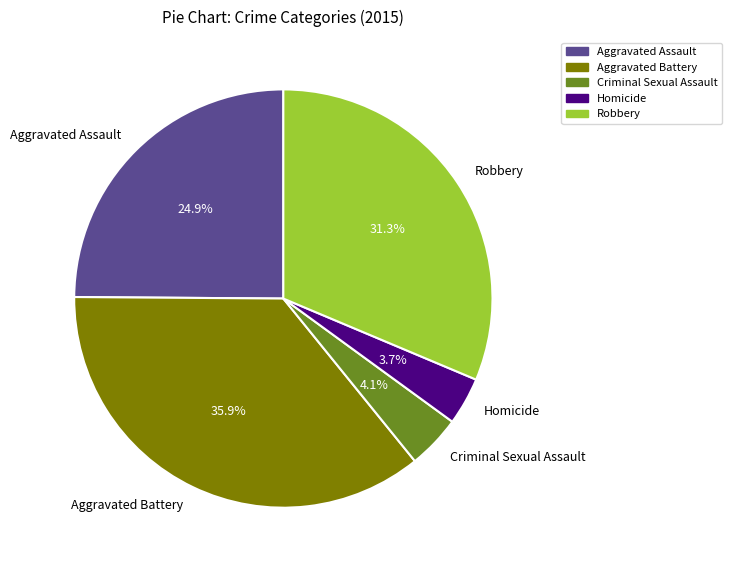

To the nearest percent, what percentage of the pie is Aggravated Assault?

25%